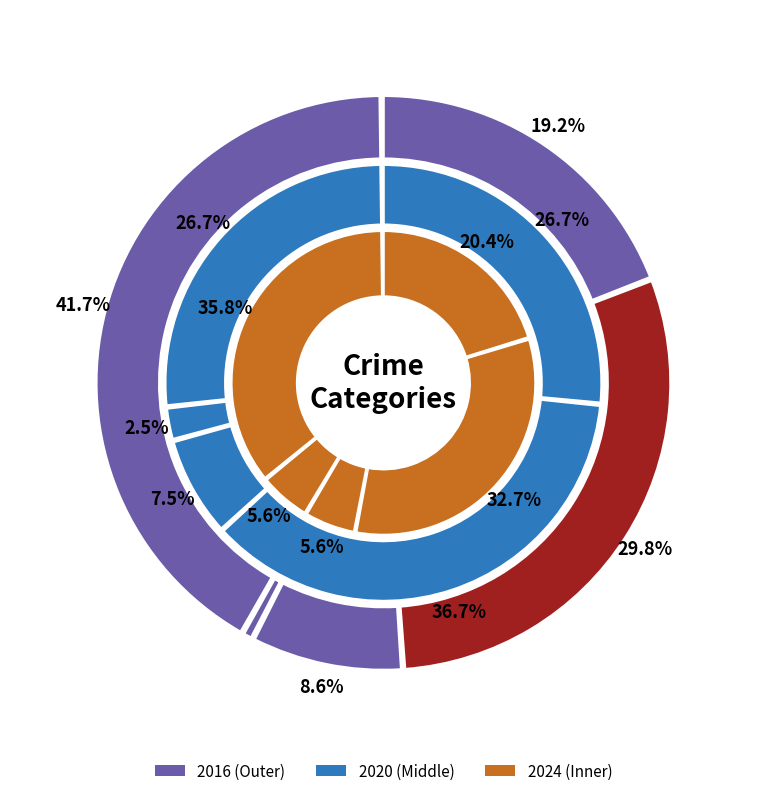

Which category has the smallest portion of the pie?

3